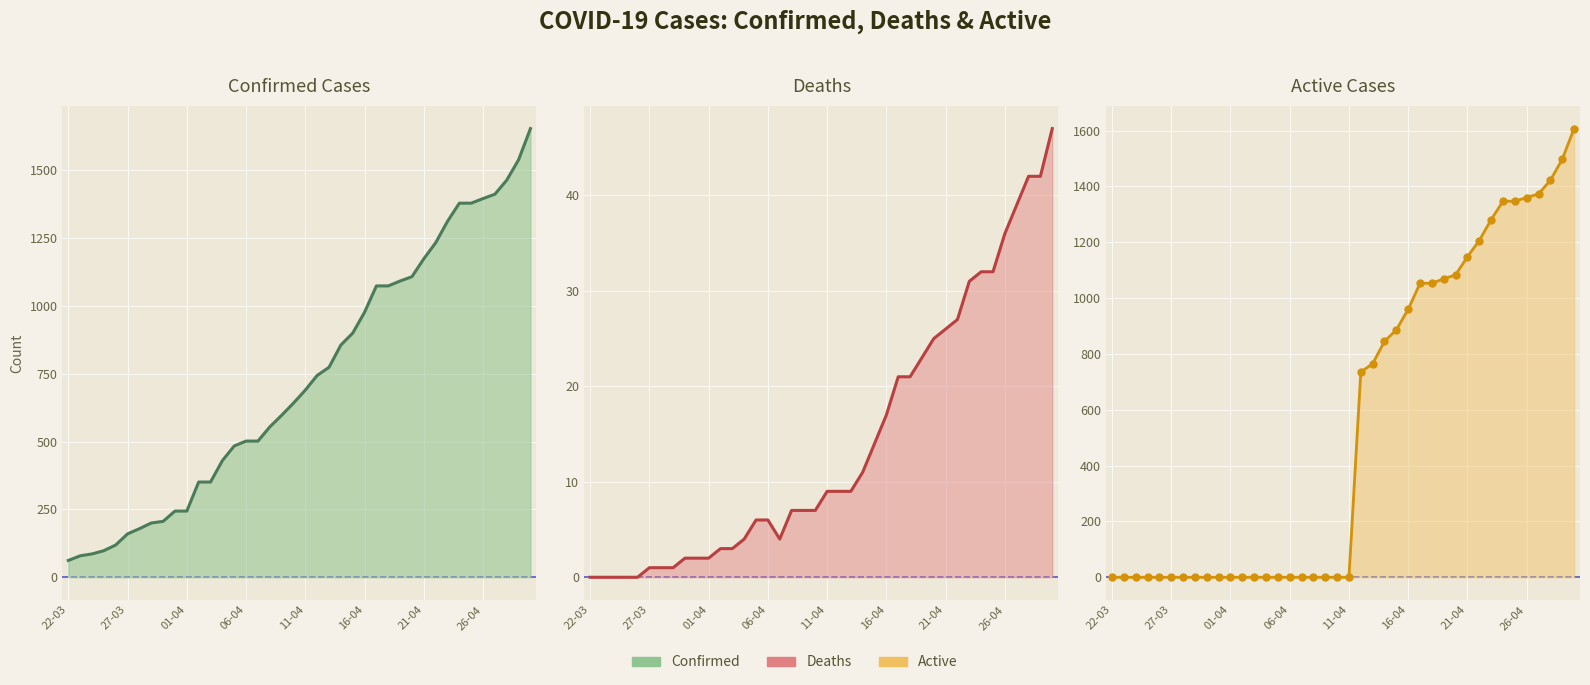

True or false: Confirmed has more than 1 interior local peaks.

False